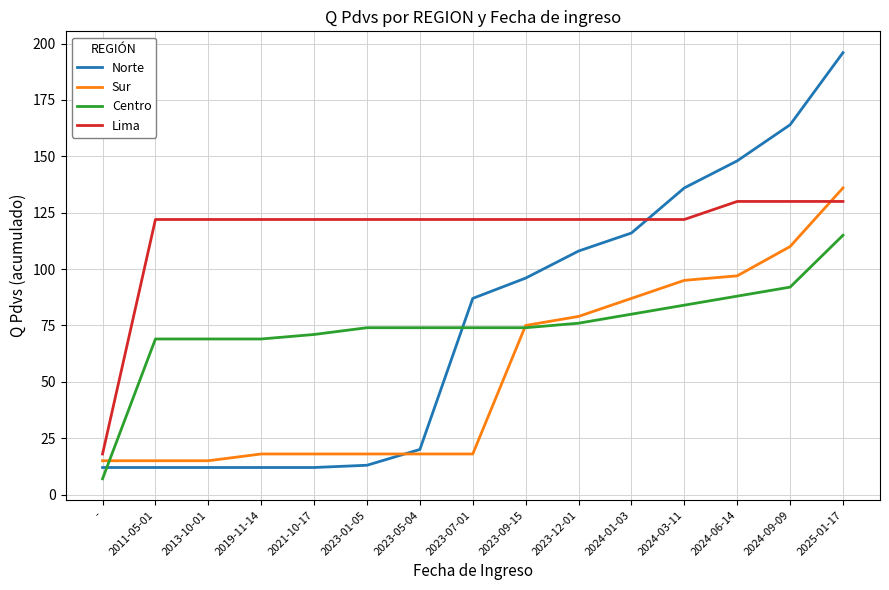

What position from the left is 2021-10-17?

5